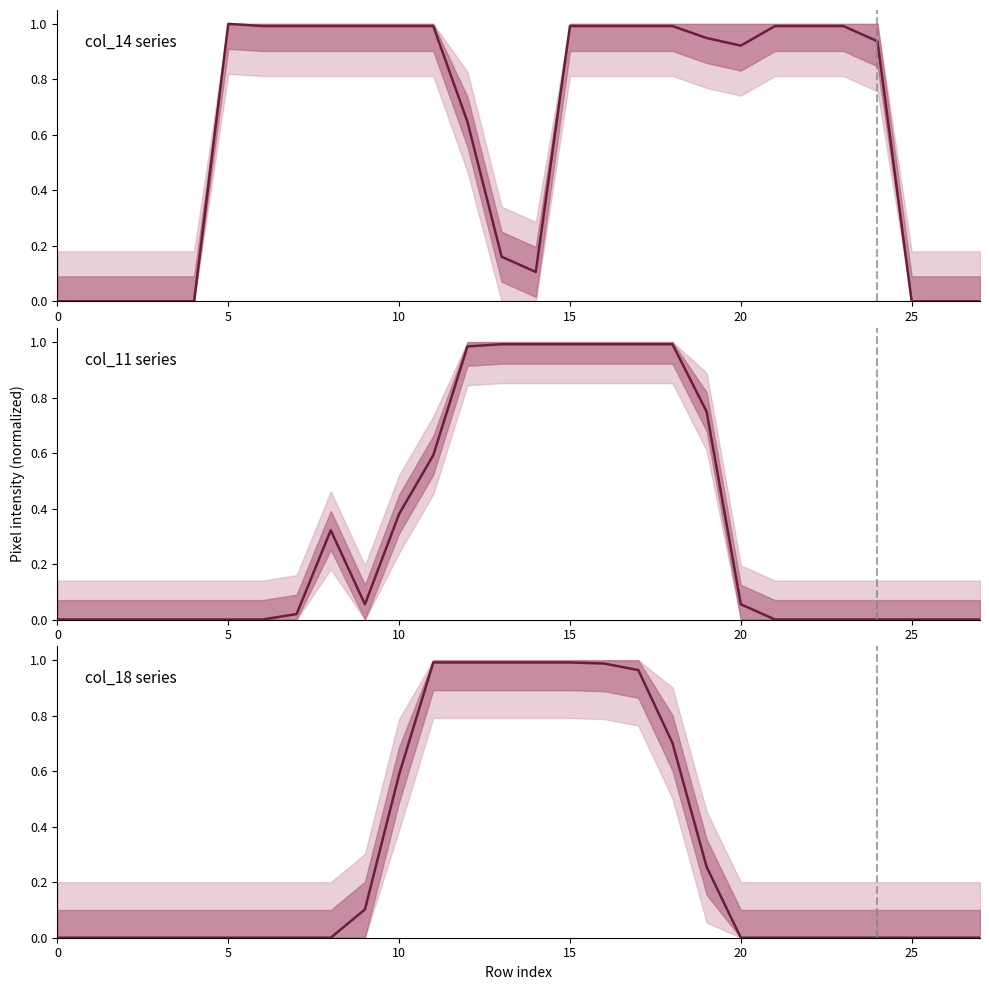

The col_11 series shows 0.7 at 19. True or false?

True